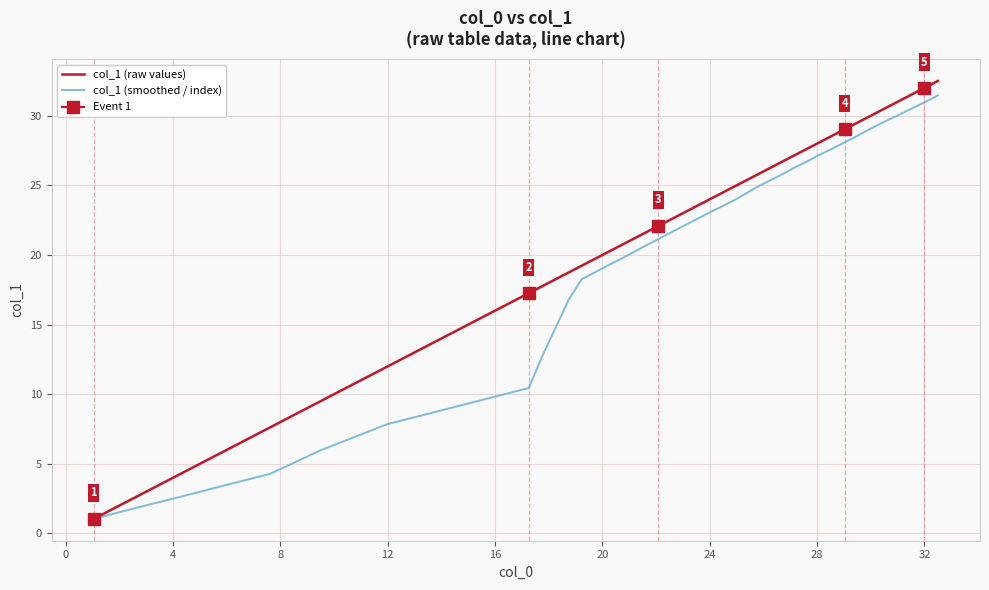

True or false: col_1 (smoothed / index) and col_1 (raw values) cross at least once.

False